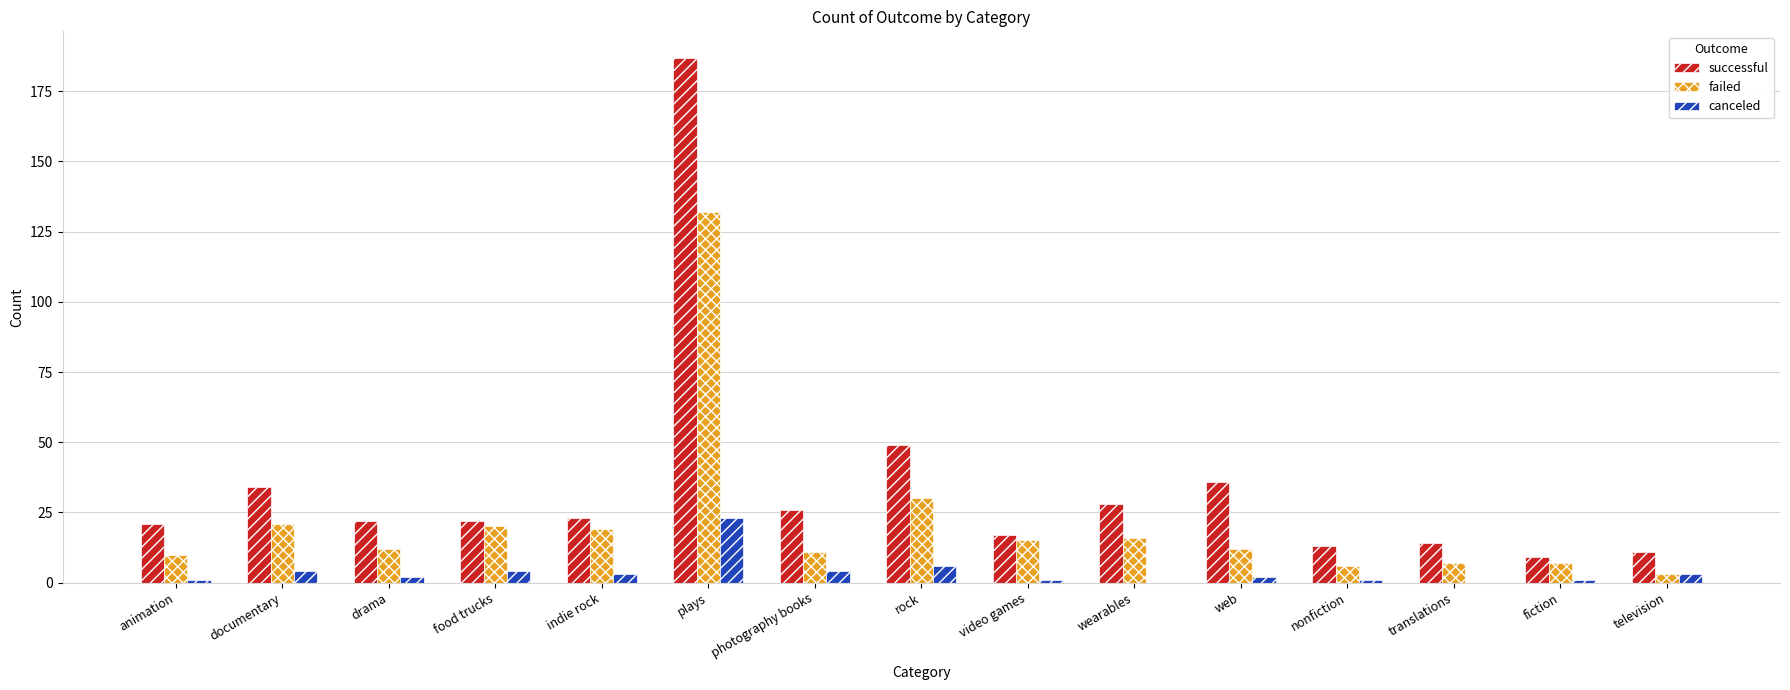

Is the value of failed at plays greater than the value of successful at translations?

Yes